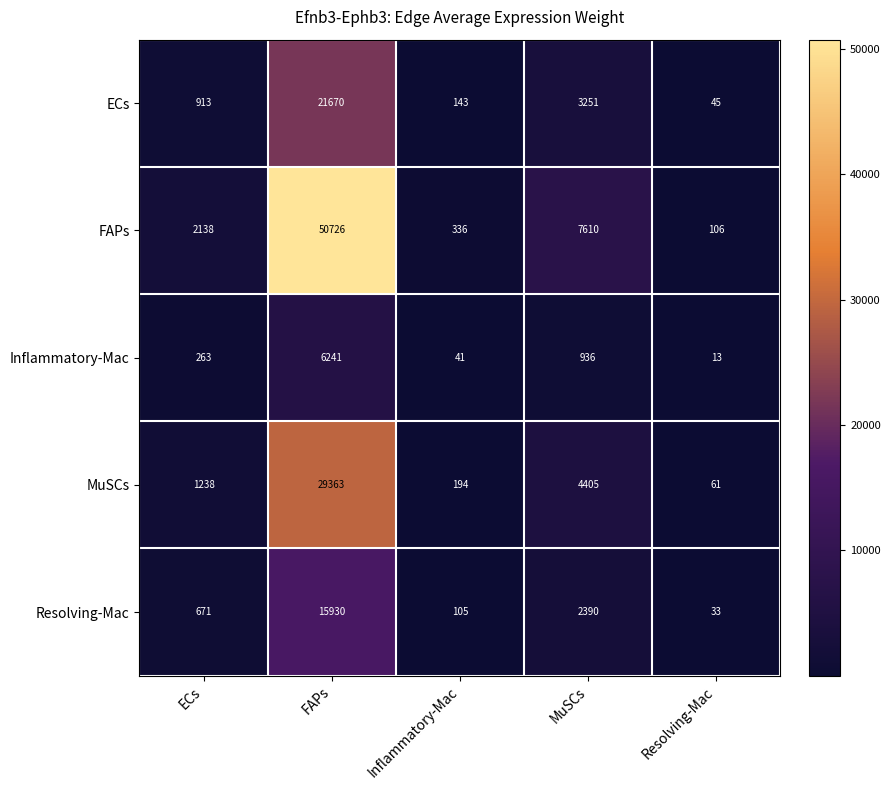

Is it true that Inflammatory-Mac equals 936 at MuSCs?

True